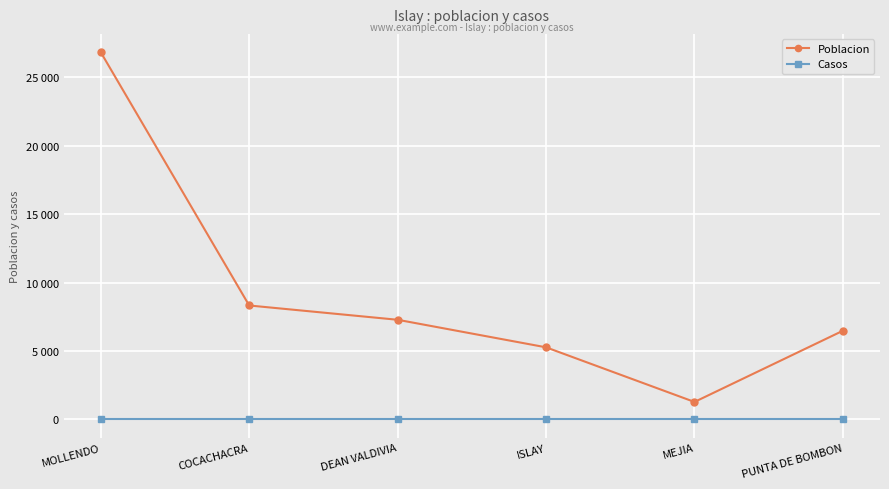

What are all the series names shown in the legend?

Poblacion, Casos